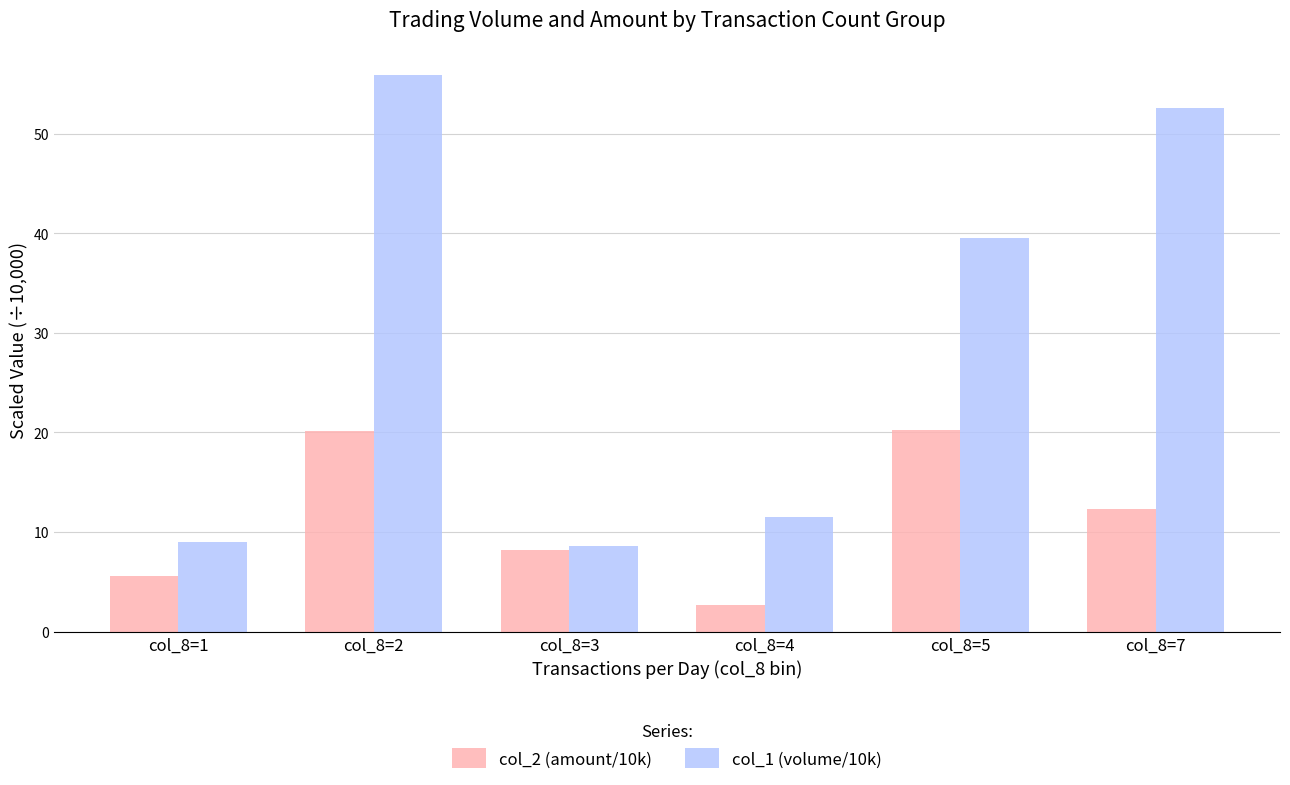

At which label does col_2 (amount/10k) first exceed 12?

col_8=2